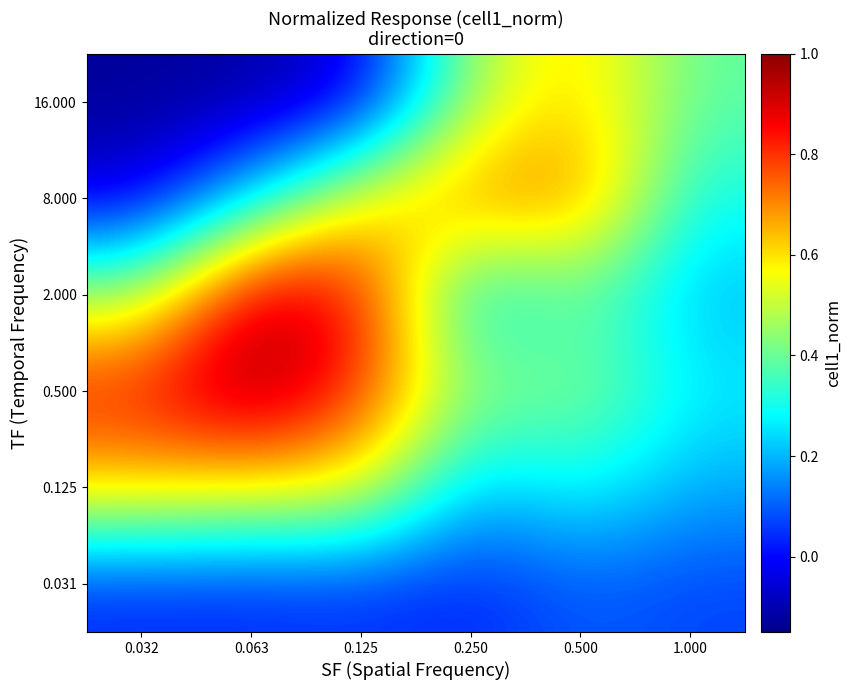

Reading right to left, transcribe all the data shown in this chart.

0.031: 1.000=0.1	0.500=0.1	0.250=0.0	0.125=0.0	0.063=0.0	0.032=0.0
0.125: 1.000=0.2	0.500=0.3	0.250=0.2	0.125=0.6	0.063=0.6	0.032=0.6
0.500: 1.000=0.3	0.500=0.4	0.250=0.4	0.125=0.8	0.063=1.0	0.032=0.8
2.000: 1.000=0.2	0.500=0.4	0.250=0.2	0.125=0.9	0.063=0.9	0.032=0.5
8.000: 1.000=0.3	0.500=0.7	0.250=0.7	0.125=0.6	0.063=0.2	0.032=-0.0
16.000: 1.000=0.4	0.500=0.6	0.250=0.5	0.125=-0.0	0.063=-0.1	0.032=-0.1